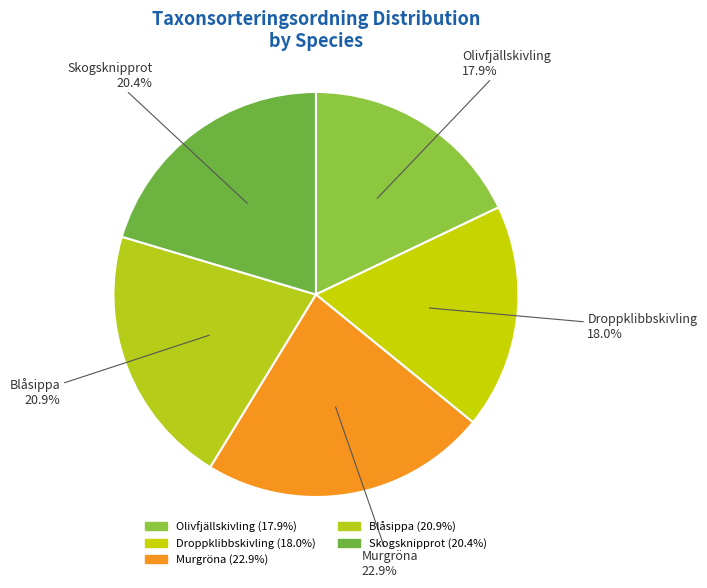

Combined, do Olivfjällskivling and Murgröna account for over 50%?

No